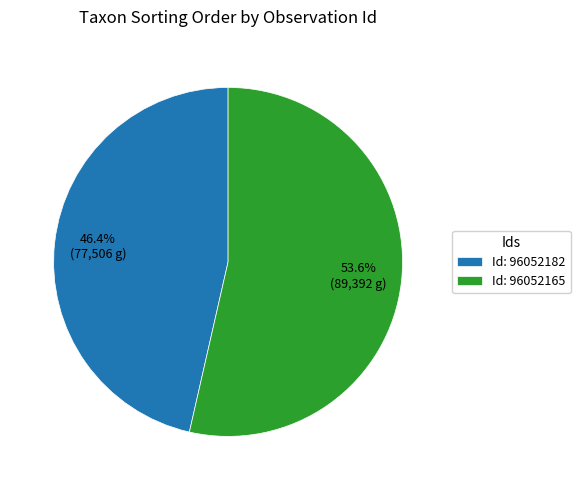

Rank the categories by value from highest to lowest.

Id: 96052165, Id: 96052182